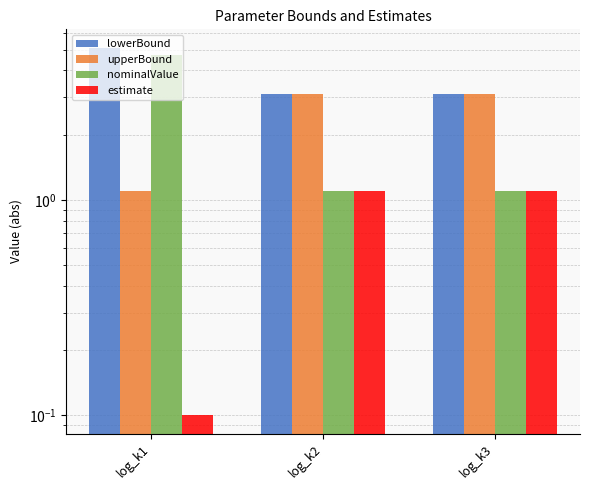

At how many categories does at least one series exceed 2?

3